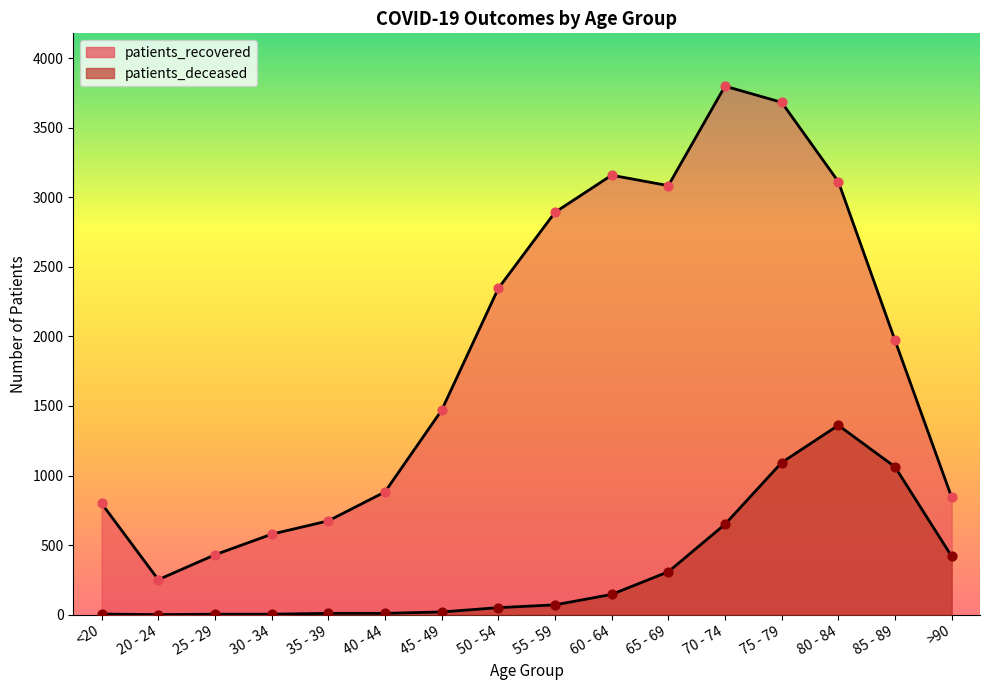

At how many categories does at least one series exceed 2467?

6